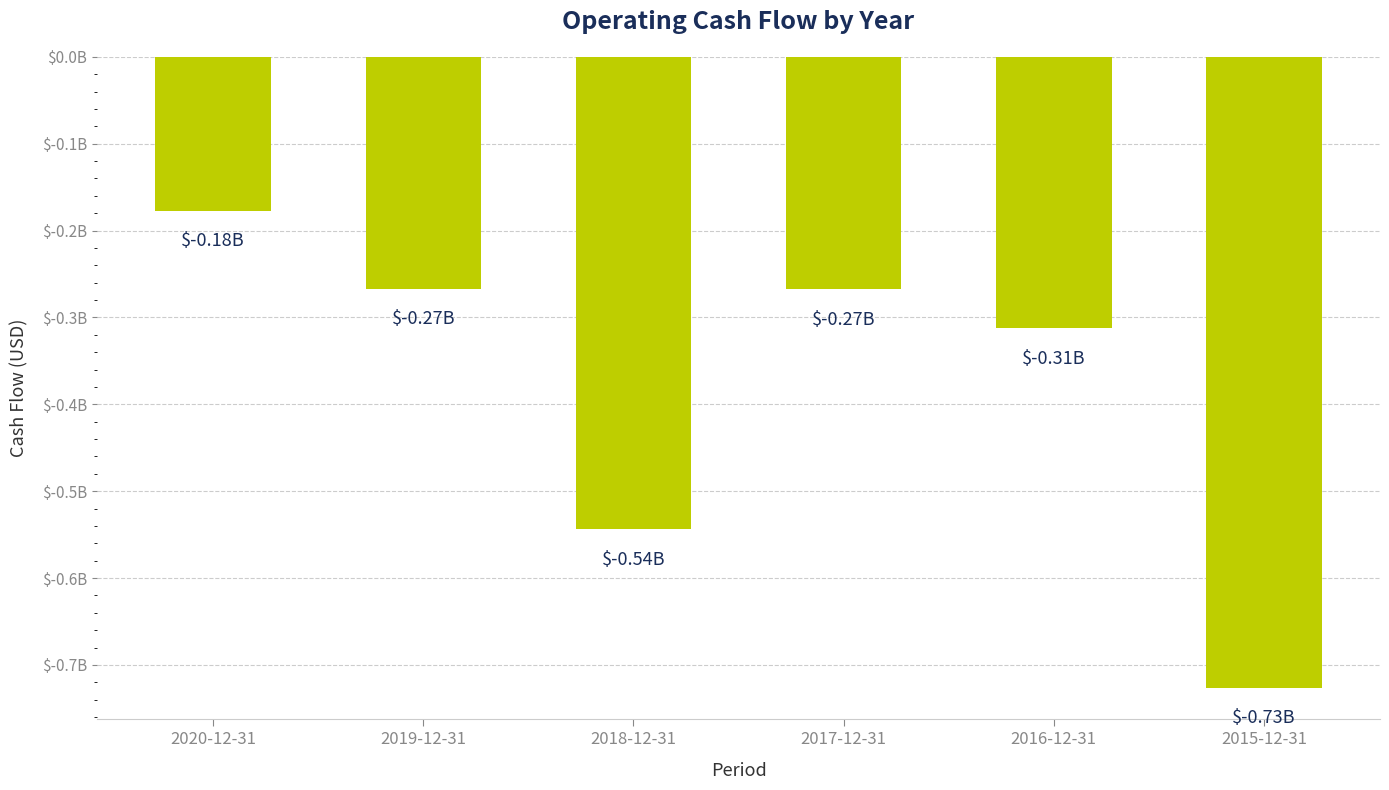

Which label corresponds to the smallest value in the chart?

2015-12-31